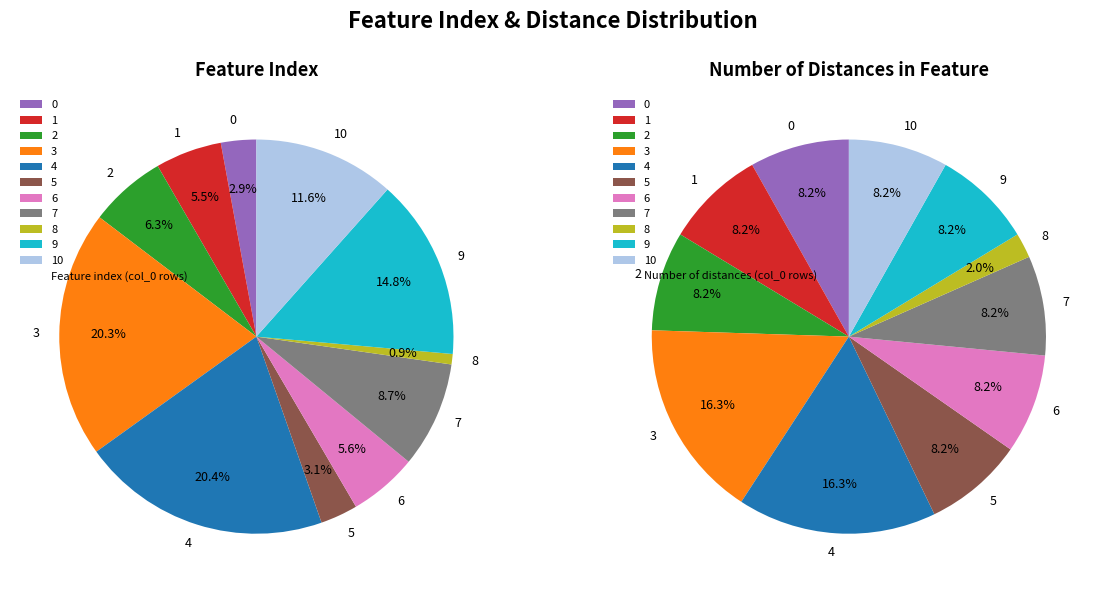

True or false: 7 accounts for 9% of the total.

True